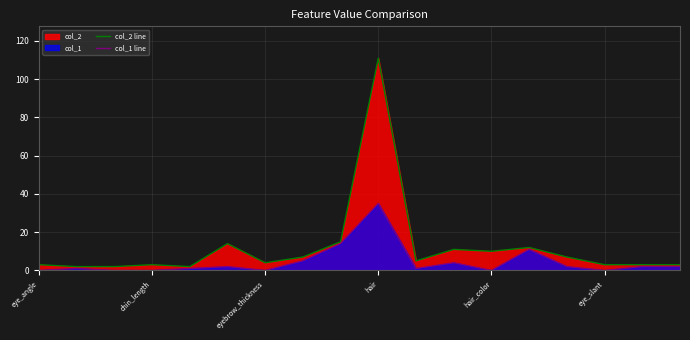

What is the sum of the col_1 line values at 7 and 16?

7